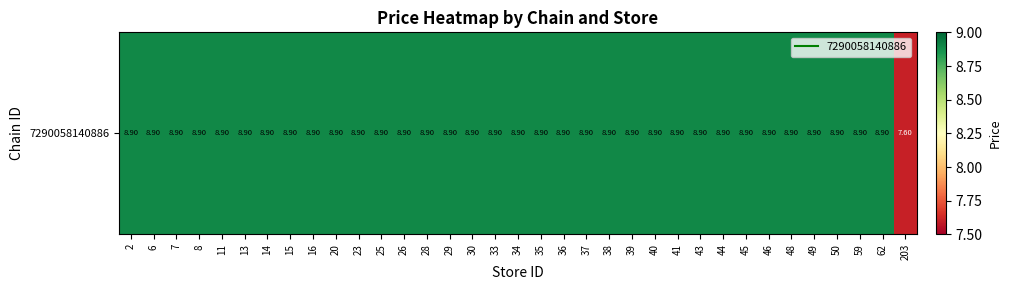

True or false: the data shows 5.3 at 11.

False